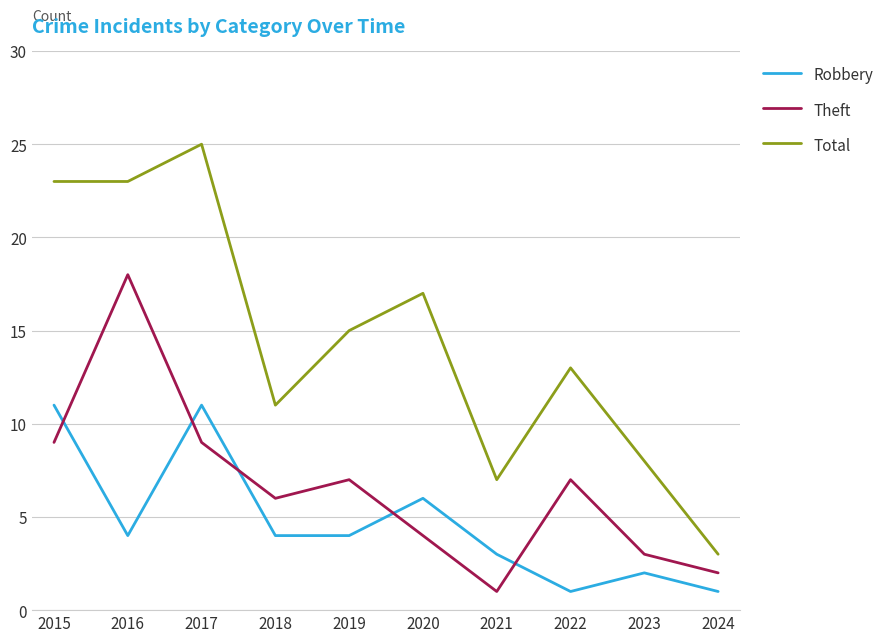

Is this an area chart (filled region under the line)?

No